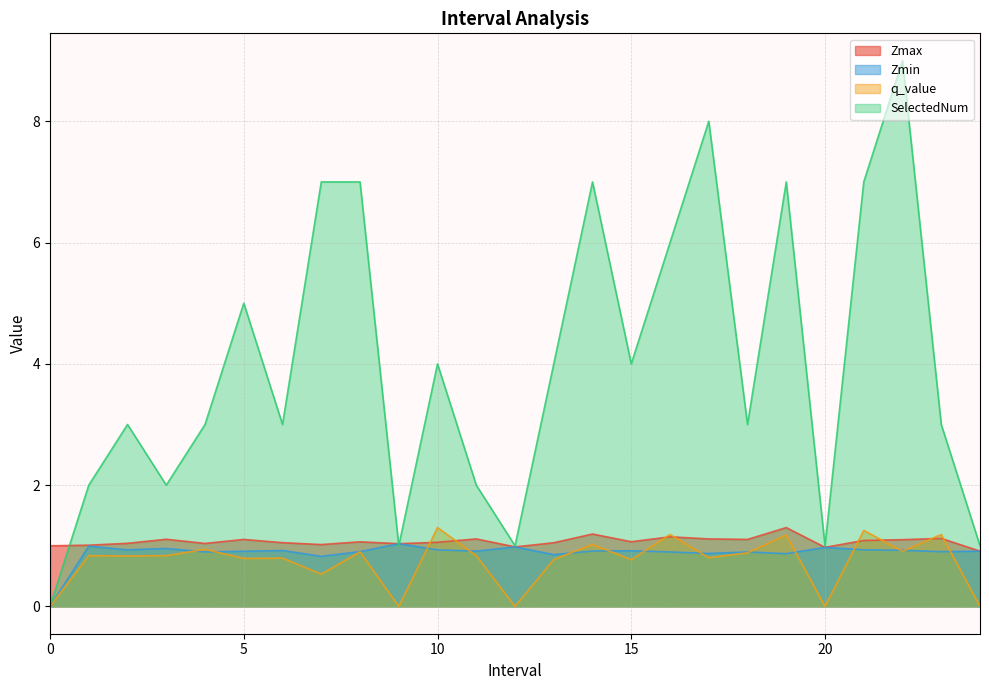

Rank the categories by q_value value from highest to lowest.

10, 21, 16, 23, 19, 14, 4, 22, 8, 18, 1, 3, 11, 2, 17, 6, 5, 13, 15, 7, 0, 9, 12, 20, 24